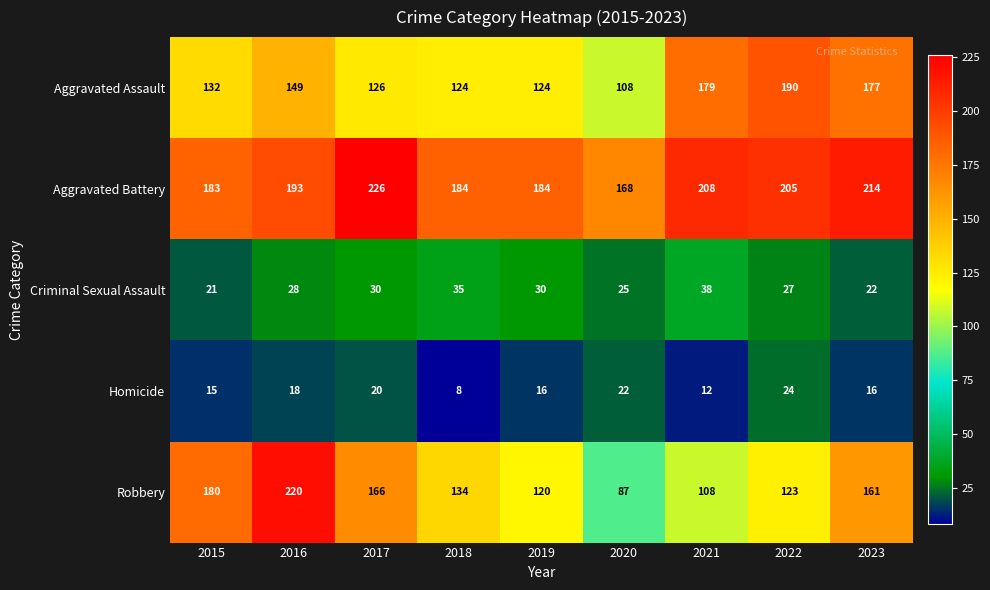

At 2017, list the series in order from largest to smallest.

Aggravated Battery, Robbery, Aggravated Assault, Criminal Sexual Assault, Homicide